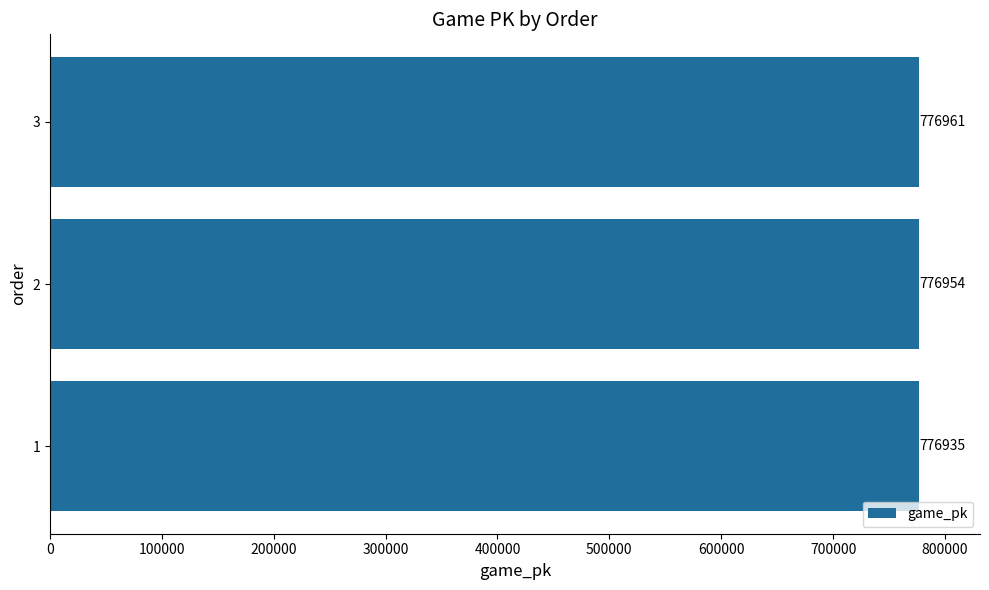

List the labels in order of value, smallest first.

1, 2, 3